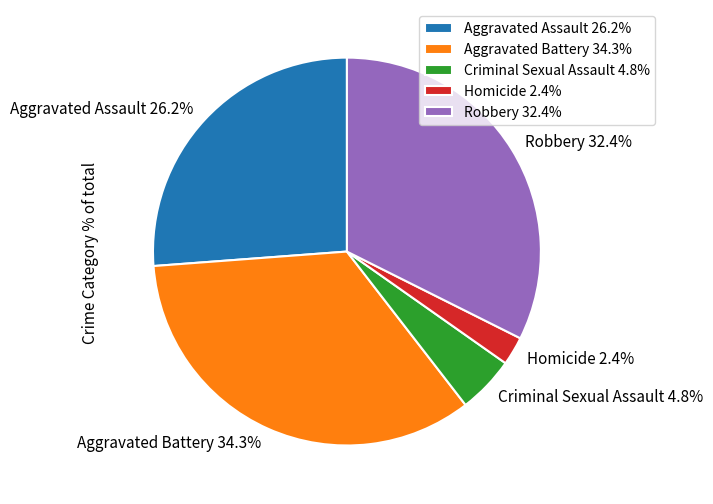

Between Criminal Sexual Assault 4.8% and Aggravated Assault 26.2%, which is larger?

Aggravated Assault 26.2%